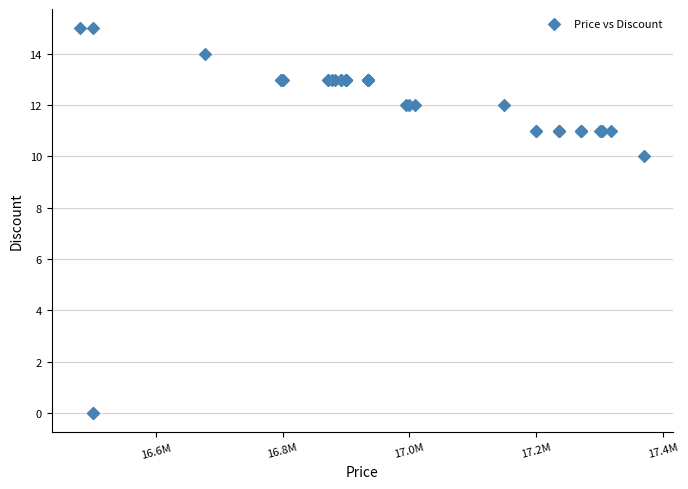

What Y value in the scatter plot is closest to 7?

10